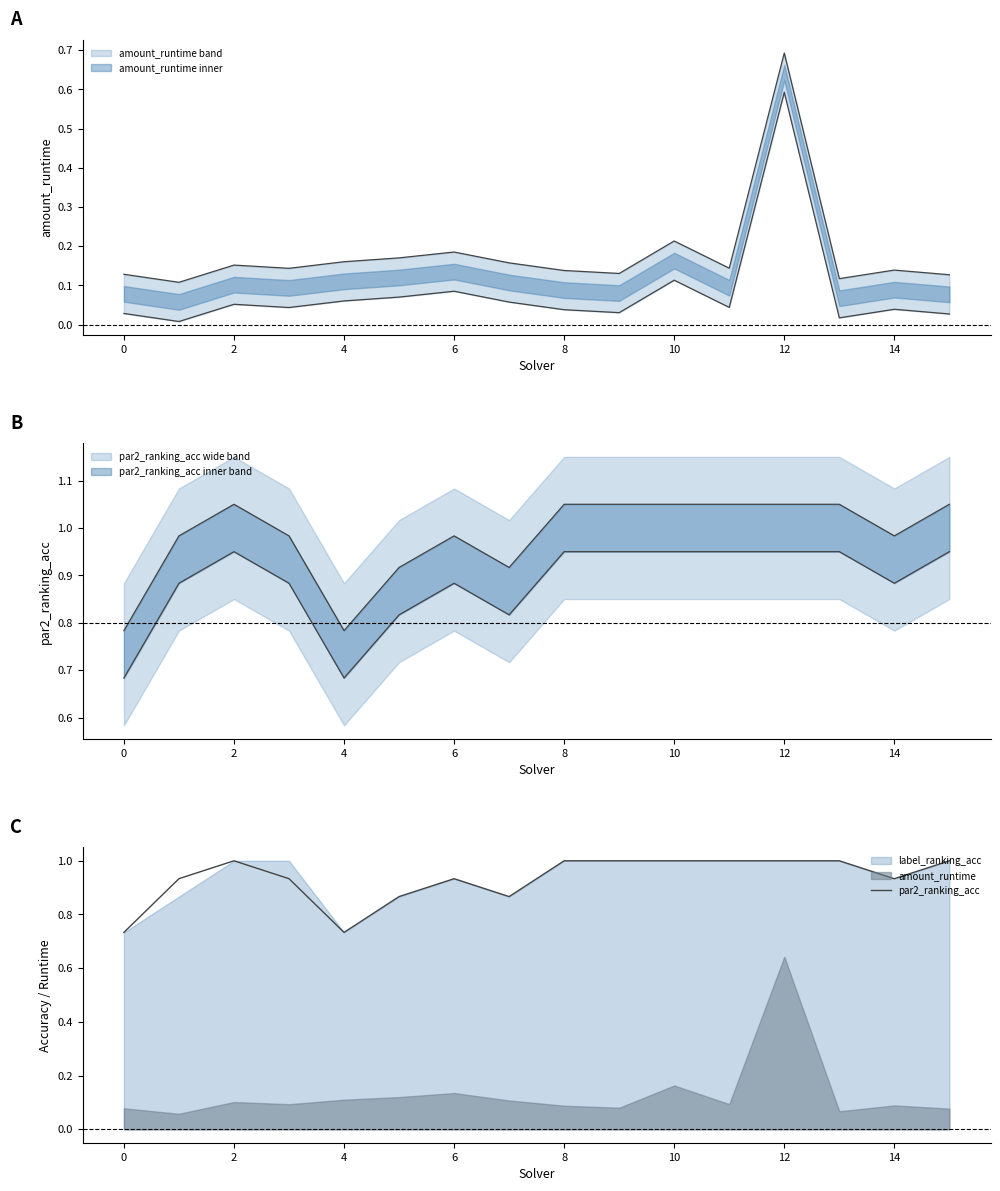

How many points are lower than both their immediate neighbors (excluding endpoints)?

3